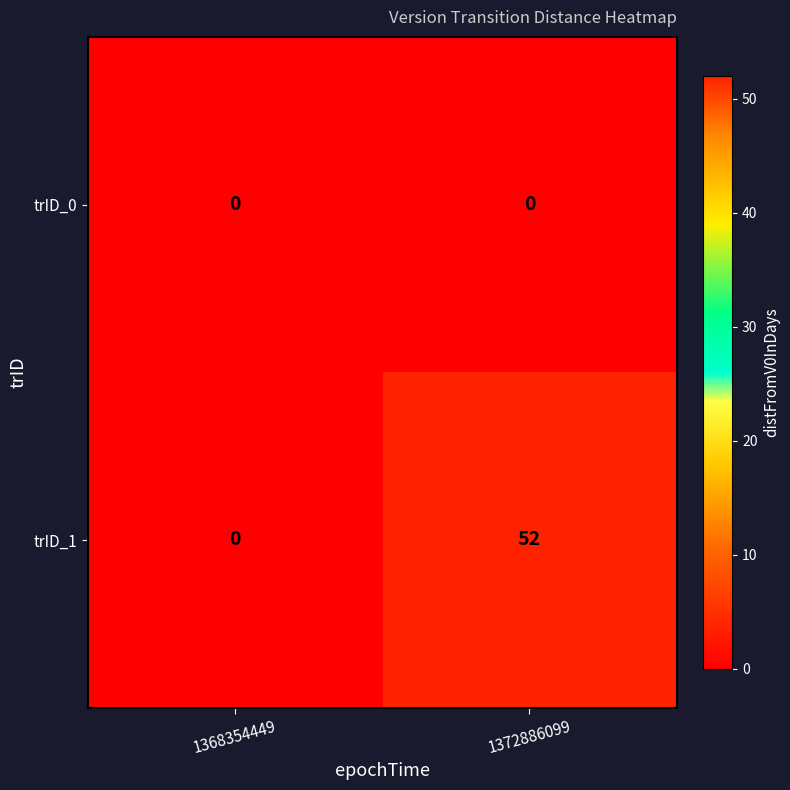

What is the difference between the highest and lowest values at 1372886099?

52